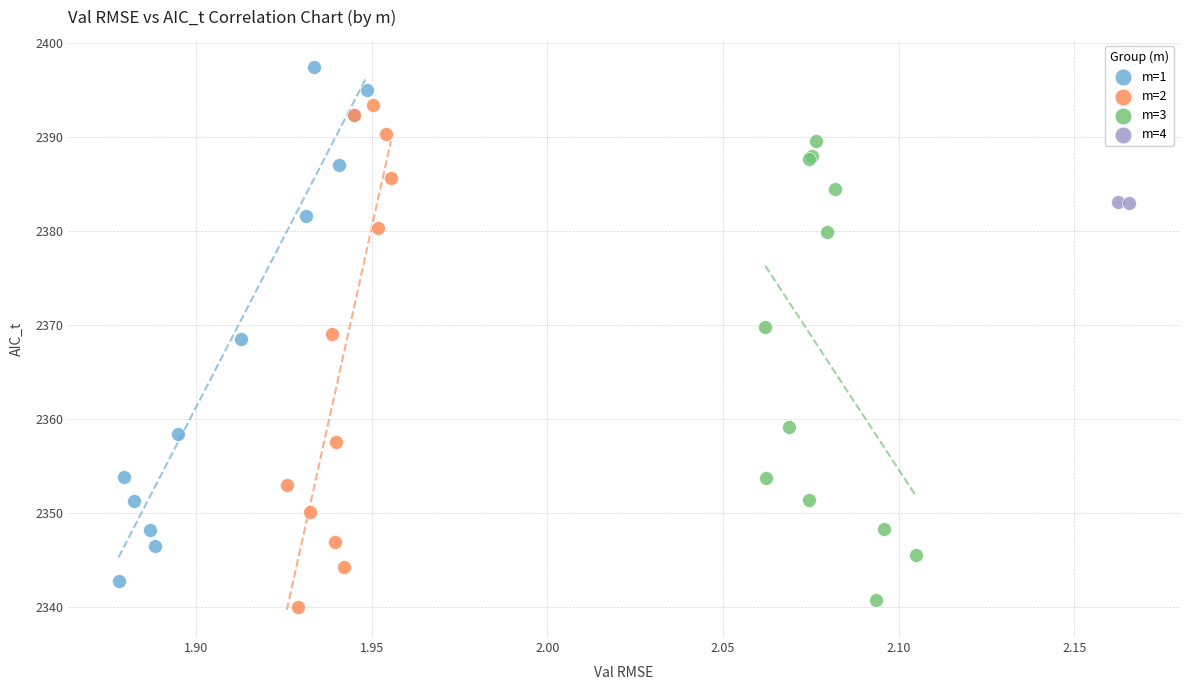

Which series has the largest Y range (max minus min)?

m=1